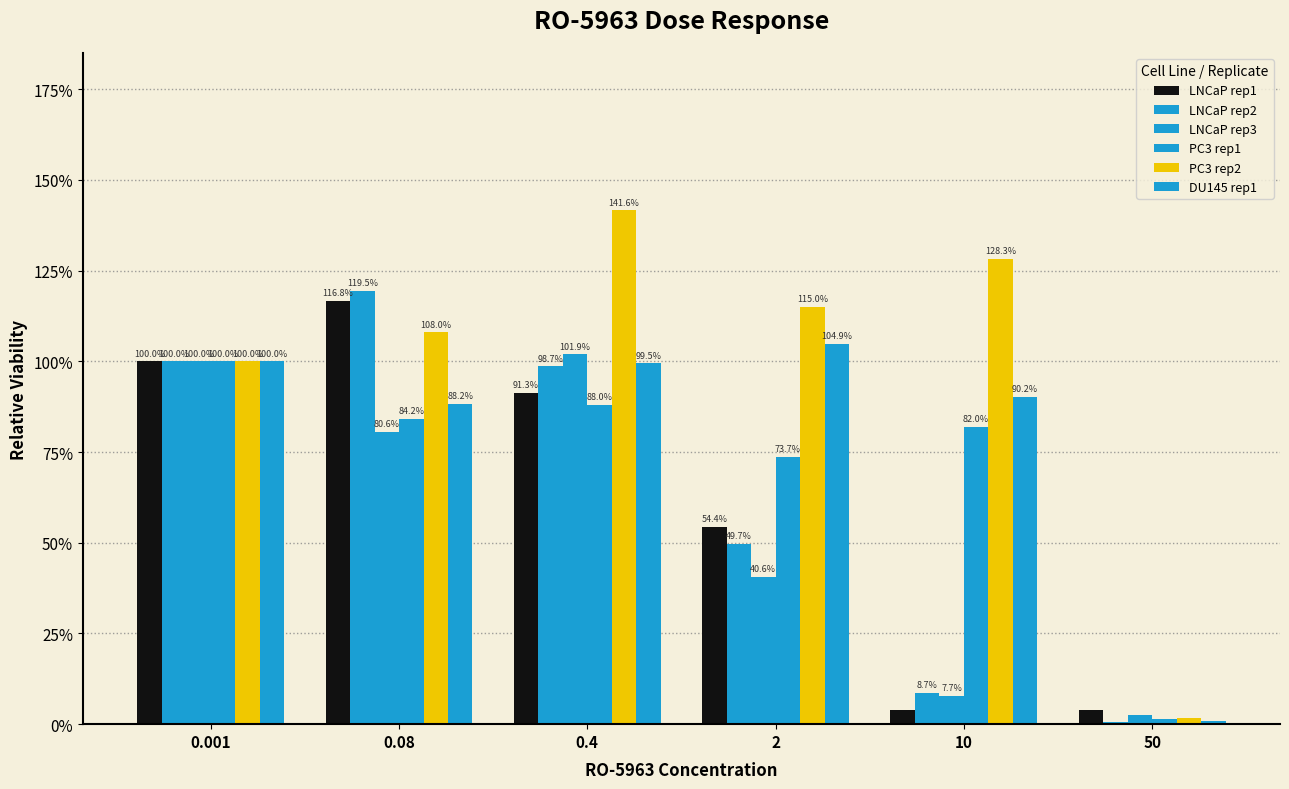

Are the bars horizontal?

No